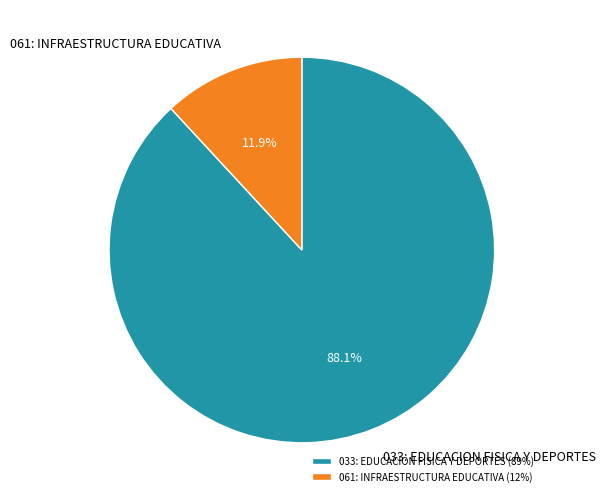

Which slice is the largest?

033: EDUCACION FISICA Y DEPORTES